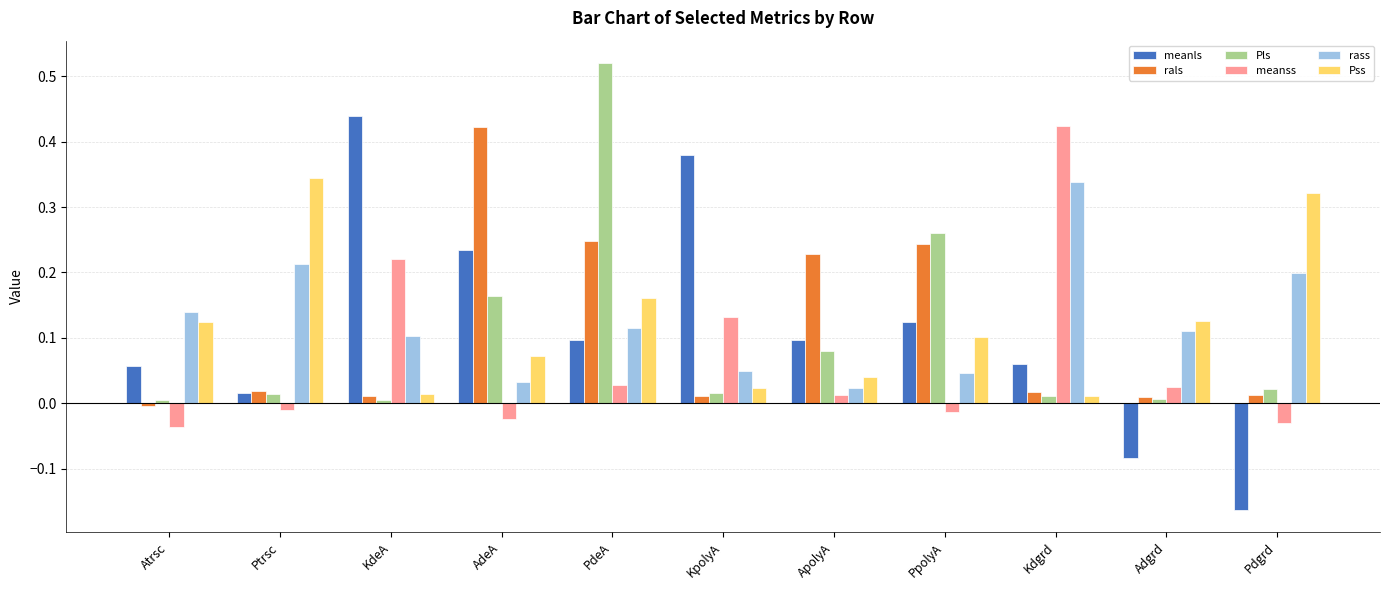

How many data points in meanss are less than 0?

5